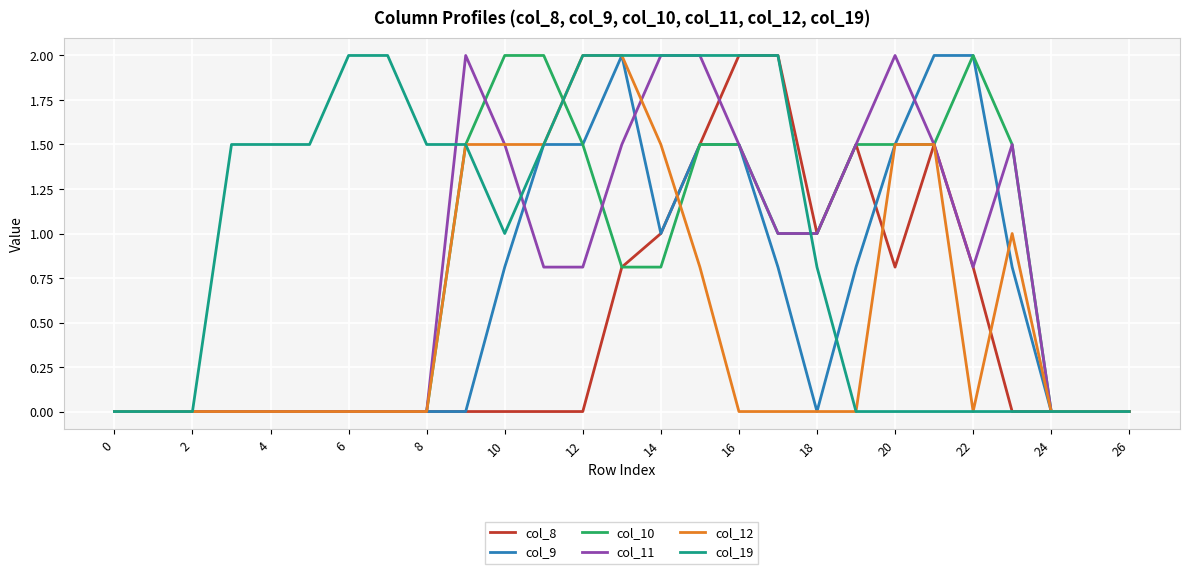

Which series has the largest total across all categories?

col_19